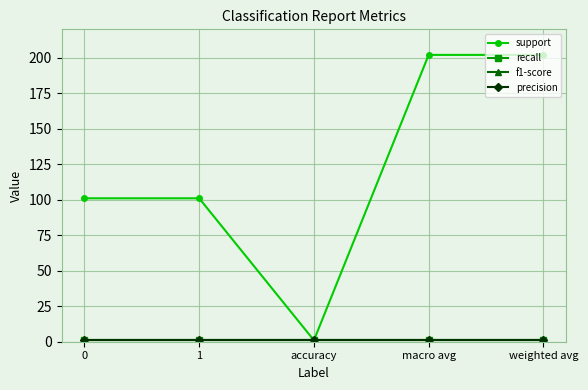

What is the smallest value displayed?

1